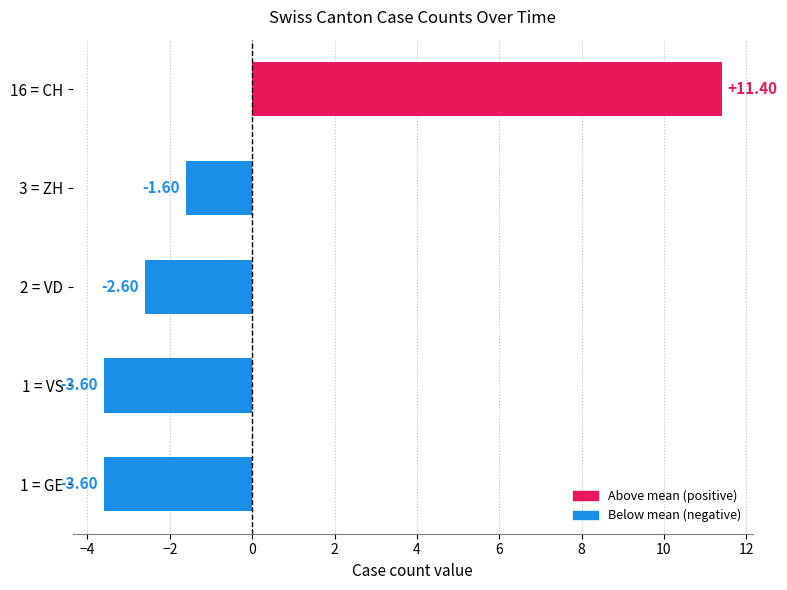

What is the difference between the maximum and minimum values in the VS series?

1